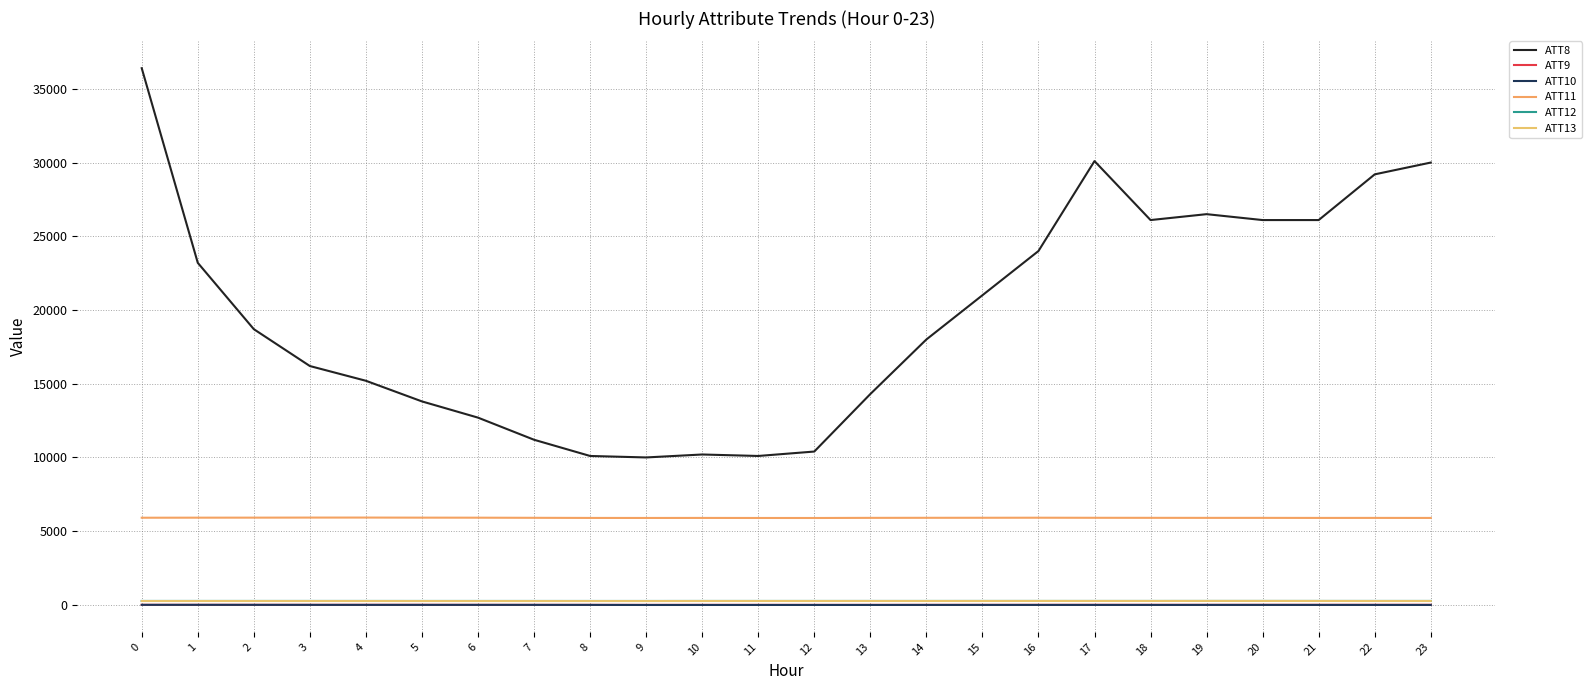

How many interior local valleys does the ATT13 series have?

6